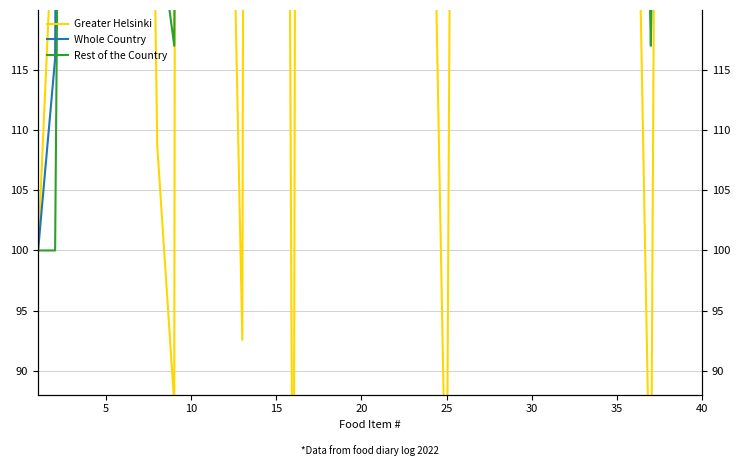

Reading left to right, extract all data points from this chart.

Greater Helsinki: 100.0	131.9	595.7	155.3	463.8	179.6	210.6	108.7	87.2	1170.2	407.7	161.7	92.6	766.0	366.0	59.6	744.7	151.5	559.6	156.0	468.1	325.7	136.2	151.1	74.5	337.8	135.6	138.3	255.3	212.8	303.8	160.2	176.6	325.7	136.2	151.1	74.5	337.8	135.6	138.3
Whole Country: 100.0	116.0	354.3	254.8	412.2	296.2	210.6	159.7	148.9	628.7	407.7	284.7	250.1	429.3	366.0	212.8	555.3	286.6	355.5	306.9	468.1	325.7	301.2	250.0	211.2	337.8	195.5	243.4	271.3	212.8	303.8	234.4	176.6	277.8	180.9	202.1	127.7	258.0	159.6	191.5
Rest of the Country: 100.0	100.0	276.6	214.9	319.1	212.8	170.2	127.7	117.0	425.5	340.4	234.0	191.5	383.0	297.9	170.2	425.5	212.8	276.6	234.0	361.7	255.3	212.8	180.9	148.9	276.6	159.6	191.5	212.8	170.2	244.7	191.5	148.9	234.0	159.6	180.9	117.0	212.8	138.3	170.2